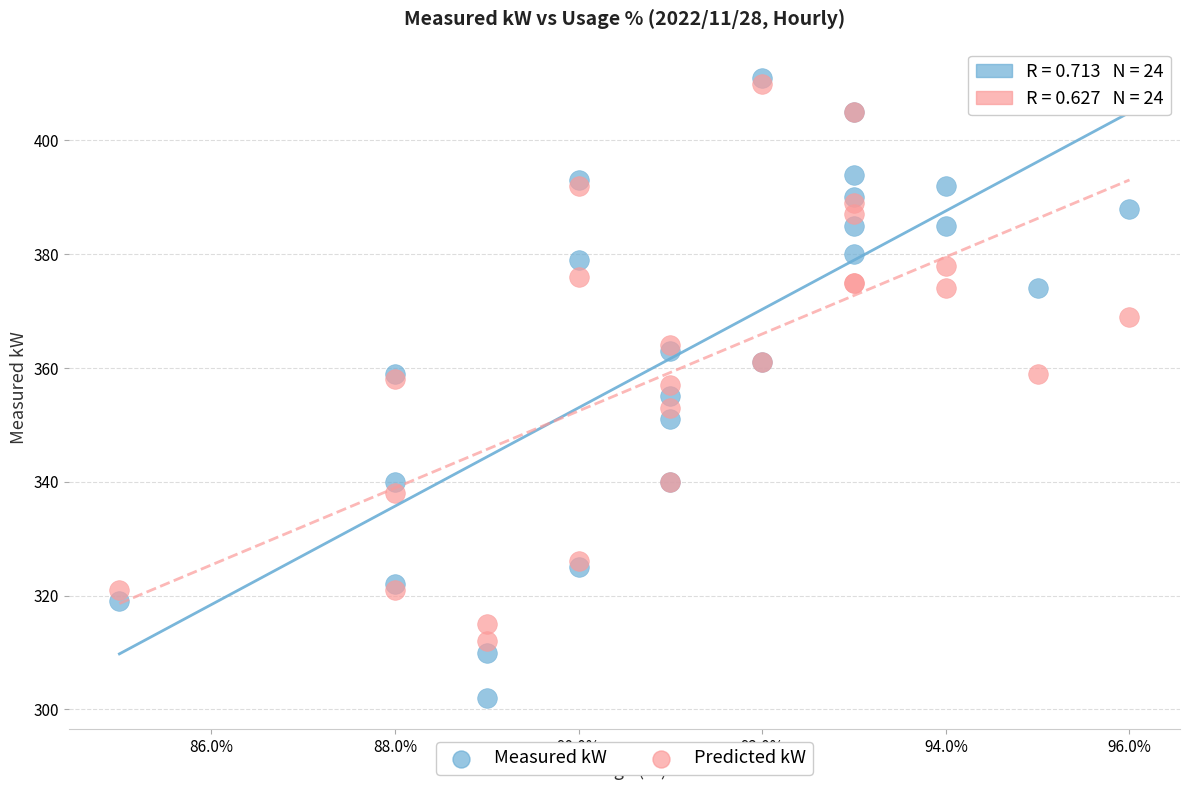

Which series reaches the minimum Y coordinate?

Measured kW